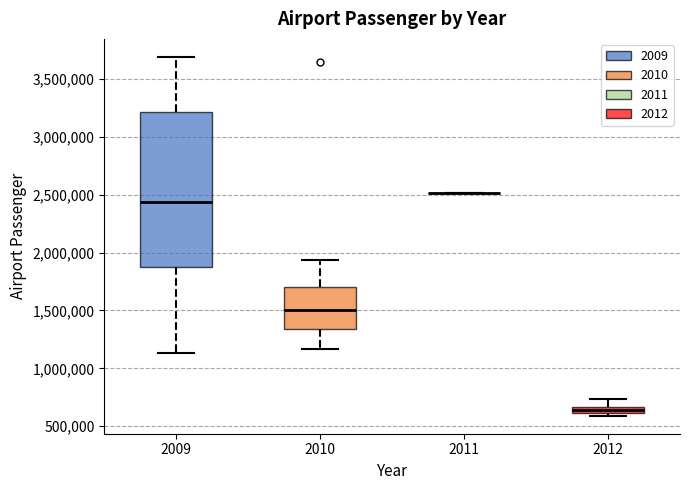

Comparing the boxes themselves (not the whiskers), which one is the tallest?

2009